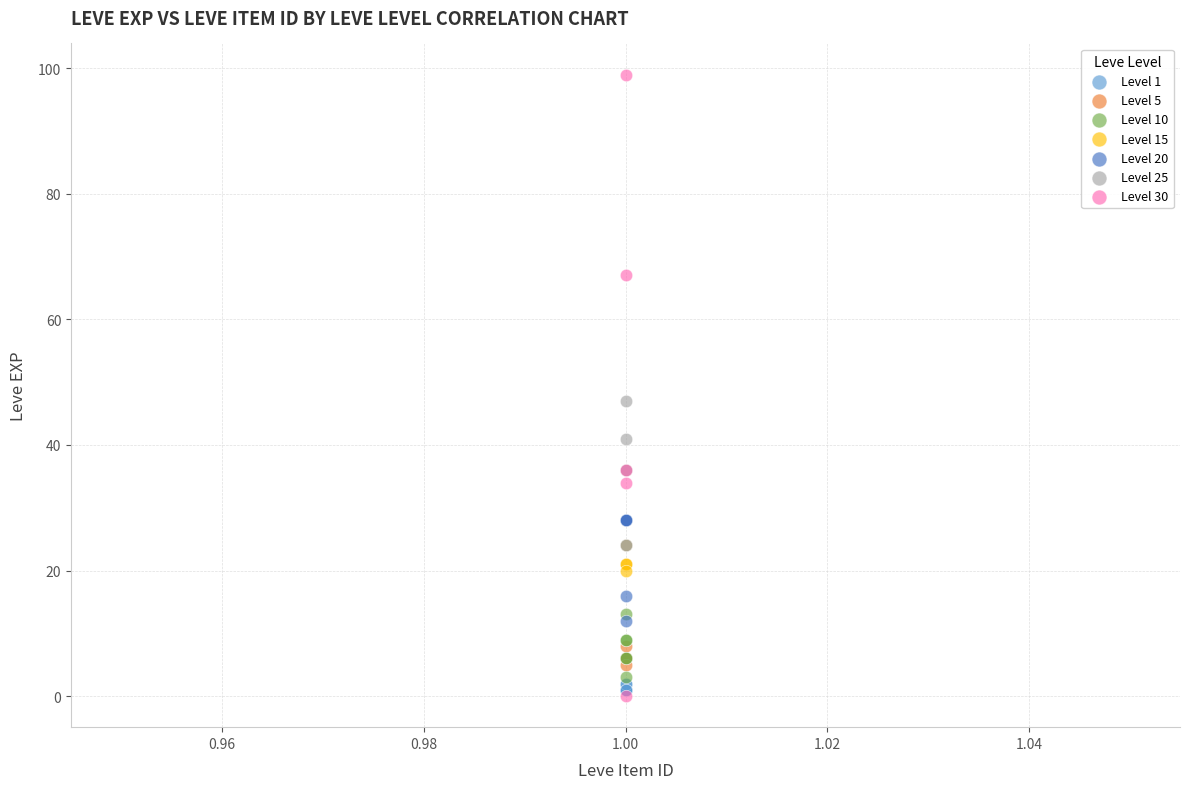

Which series reaches the maximum Y coordinate?

Level 30